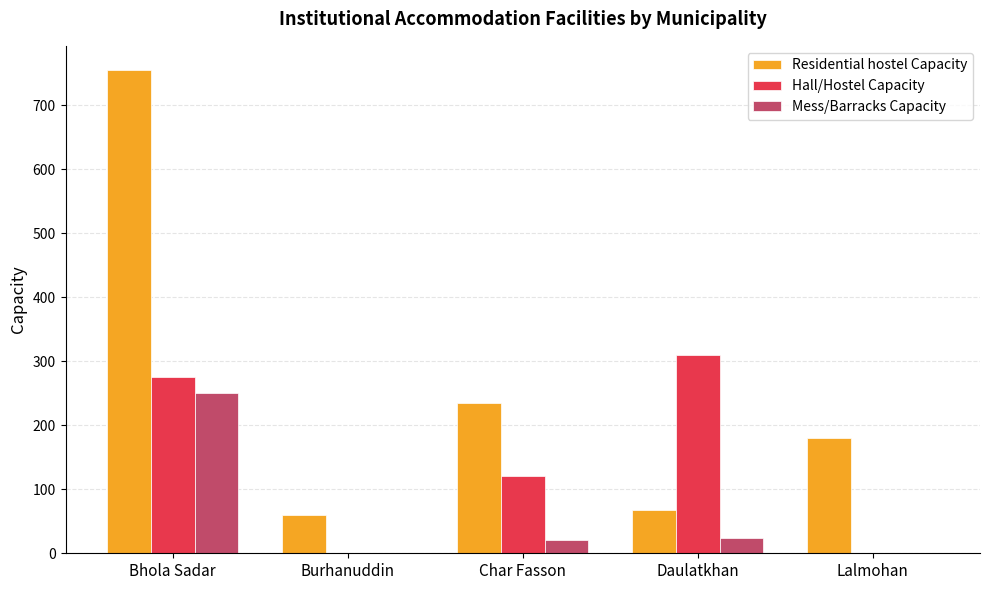

What is the sum of all Mess/Barracks Capacity values?

294